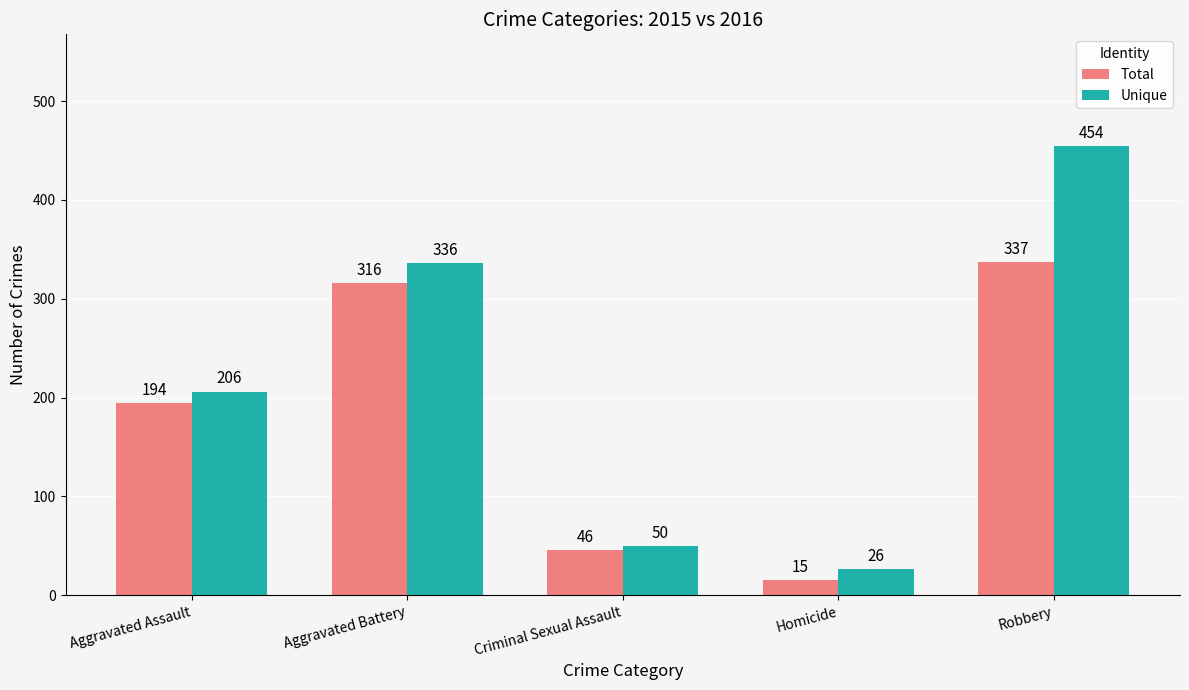

What is the total value across all series at Criminal Sexual Assault?

96